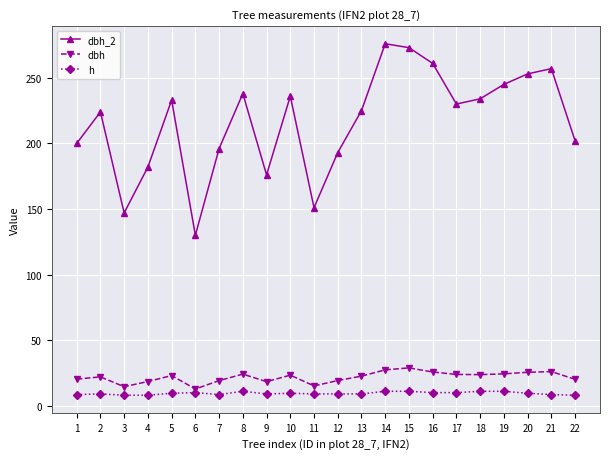

List the series in order of their peak value, lowest first.

h, dbh, dbh_2